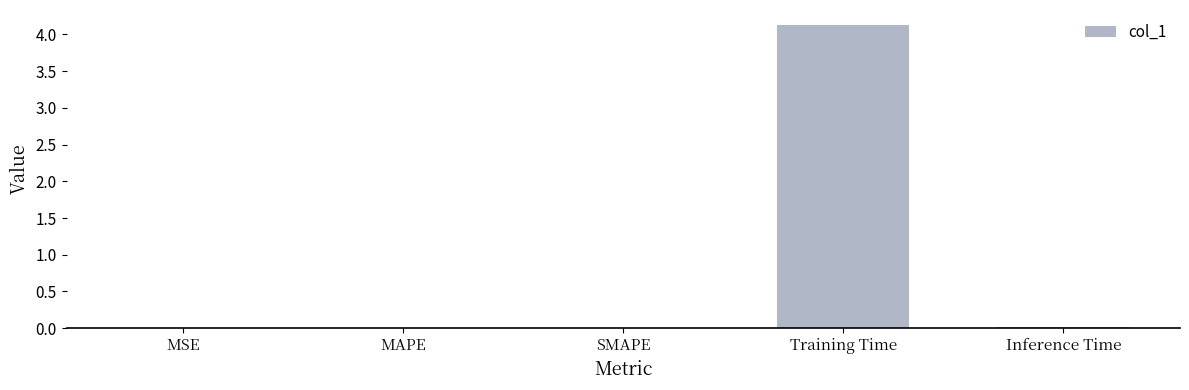

Which category has the highest value across all series?

Training Time